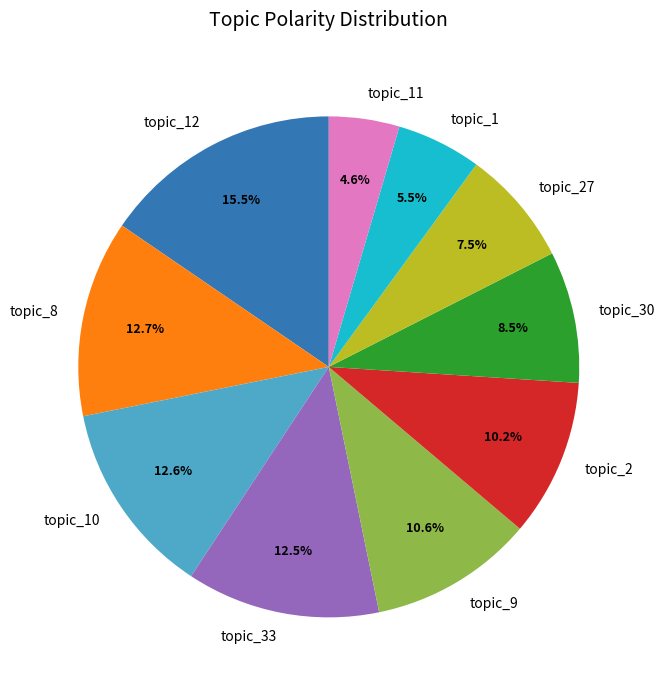

Count the number of slices in the pie.

10